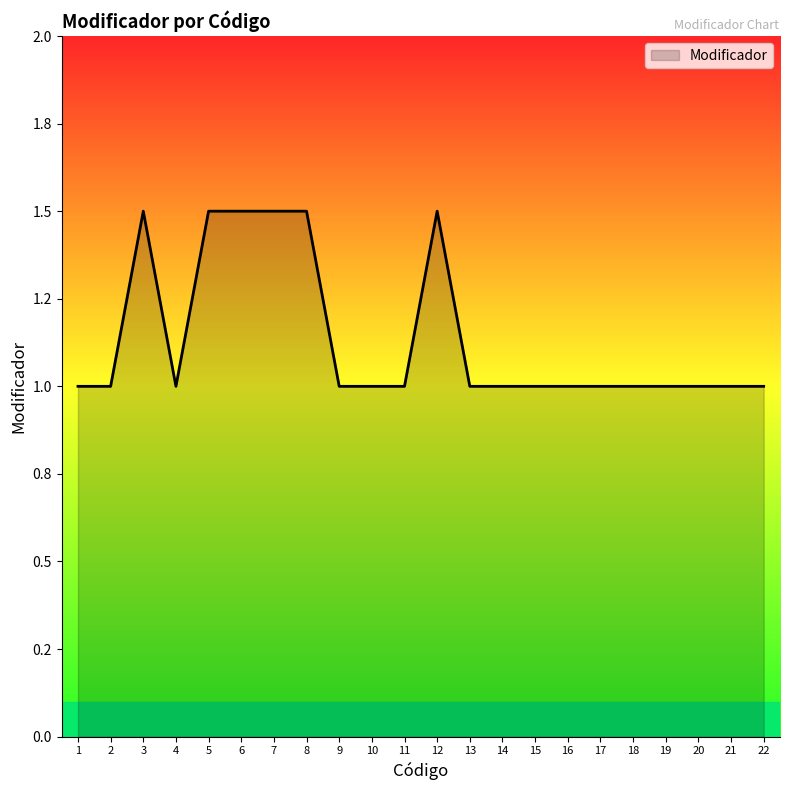

True or false: the data has more than 2 interior local peaks.

False